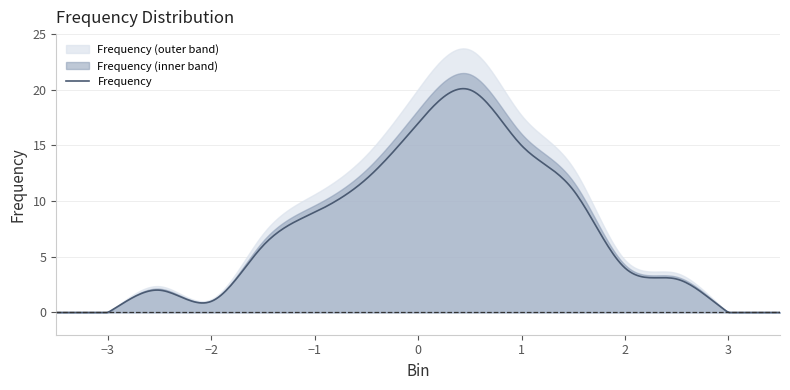

The value at 3.5 is -11. True or false?

False